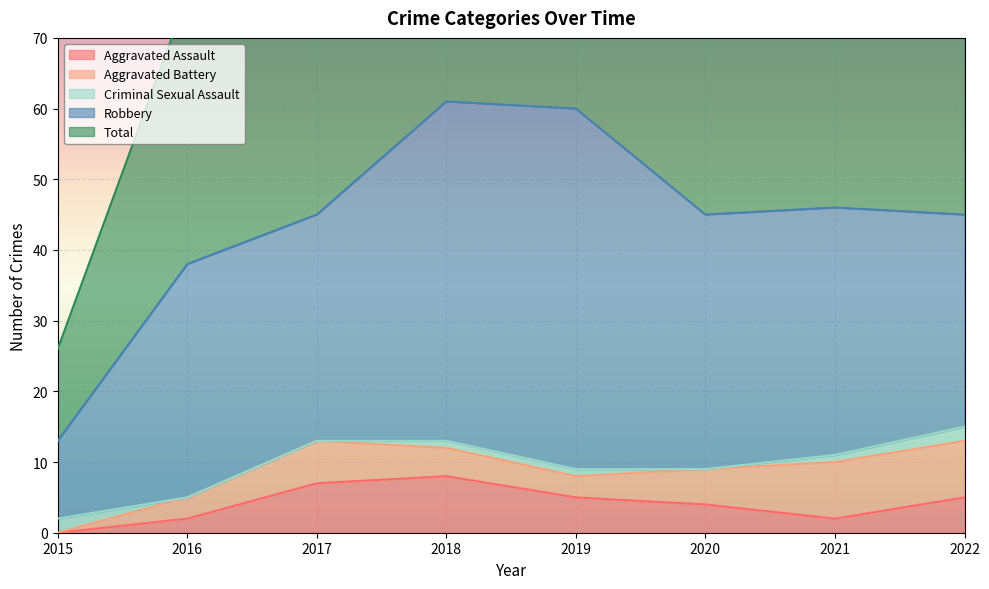

At which category does Aggravated Assault reach its first local valley?

2021